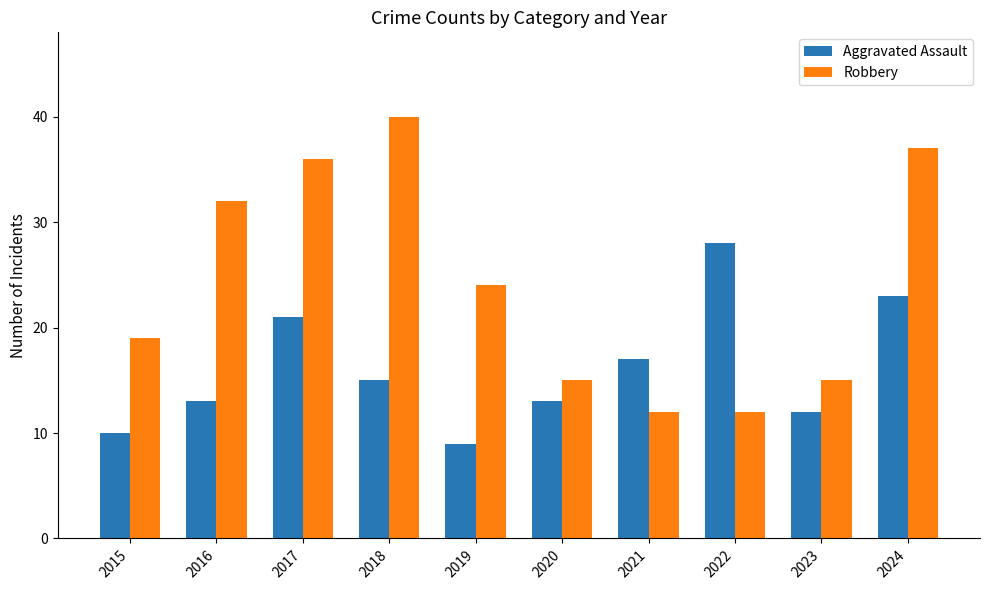

At which category is the sum across all series the highest?

2024